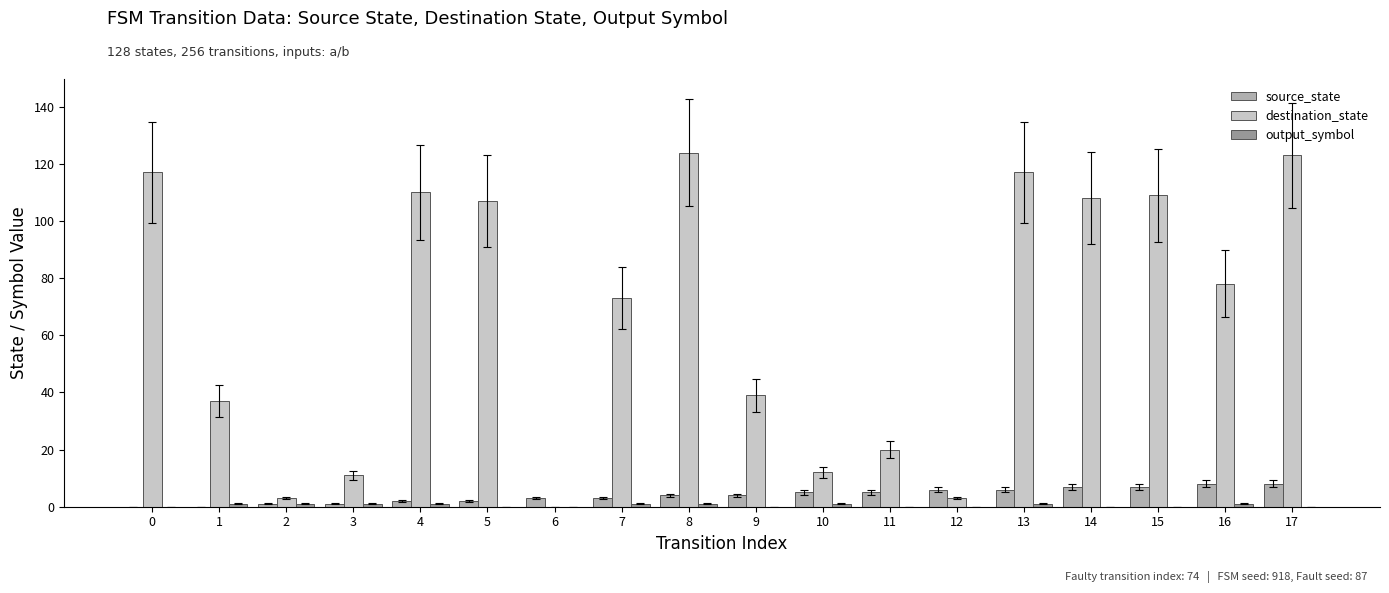

What is the greatest value displayed?

124